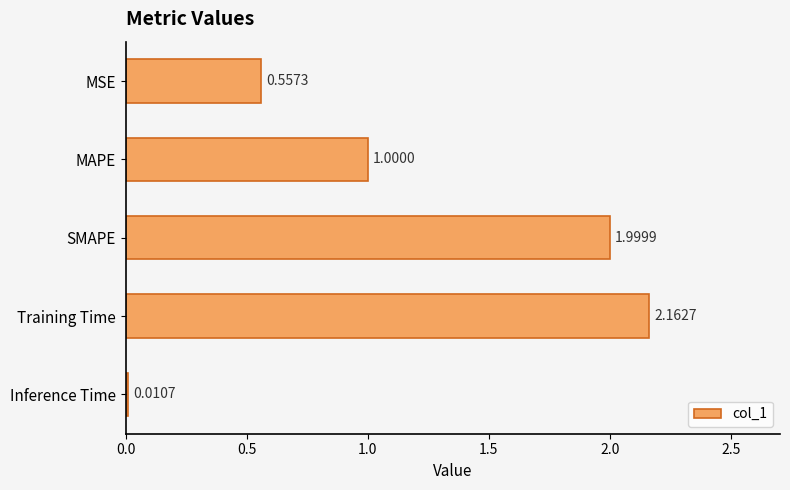

Which label corresponds to the smallest value in the chart?

Inference Time